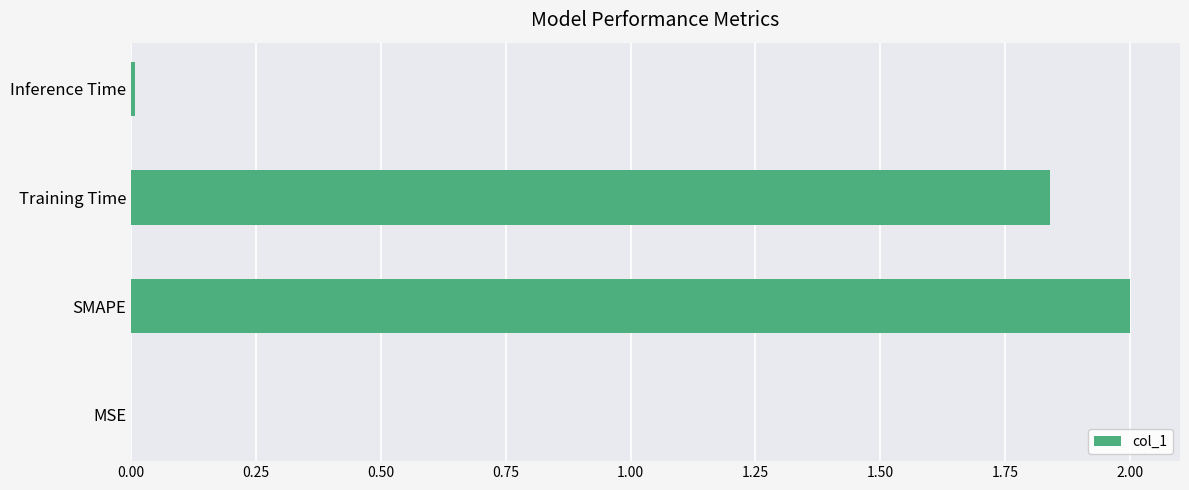

The chart shows a value of 0.0 at MSE. True or false?

True